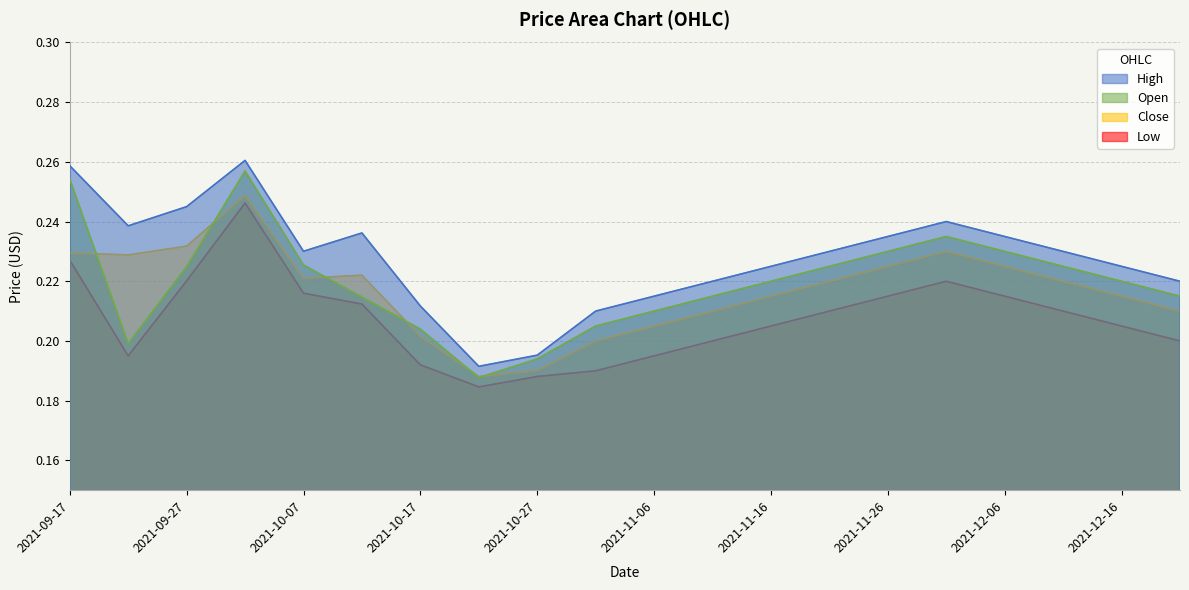

True or false: open and high cross at least once.

False